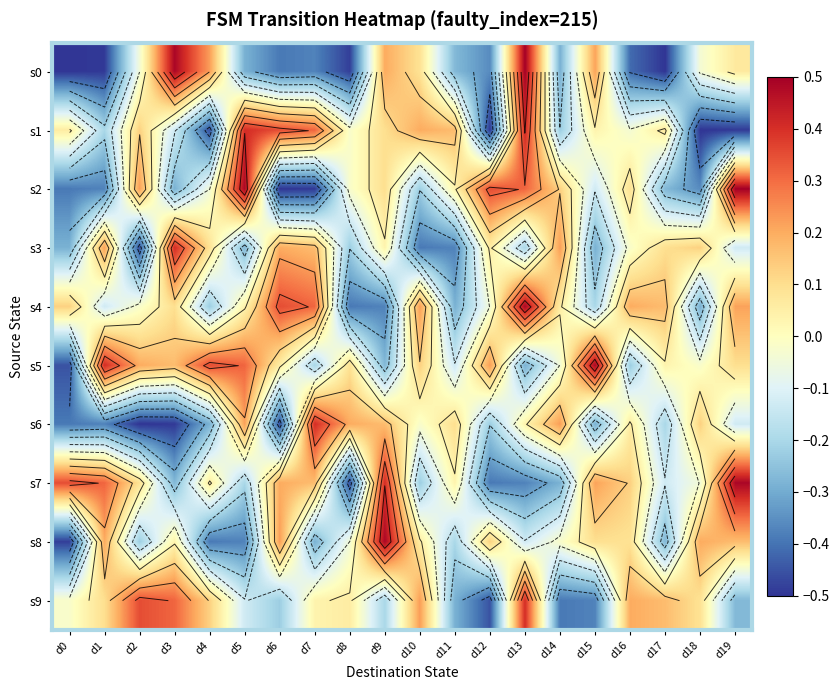

Which label corresponds to the smallest value in the chart?

d0